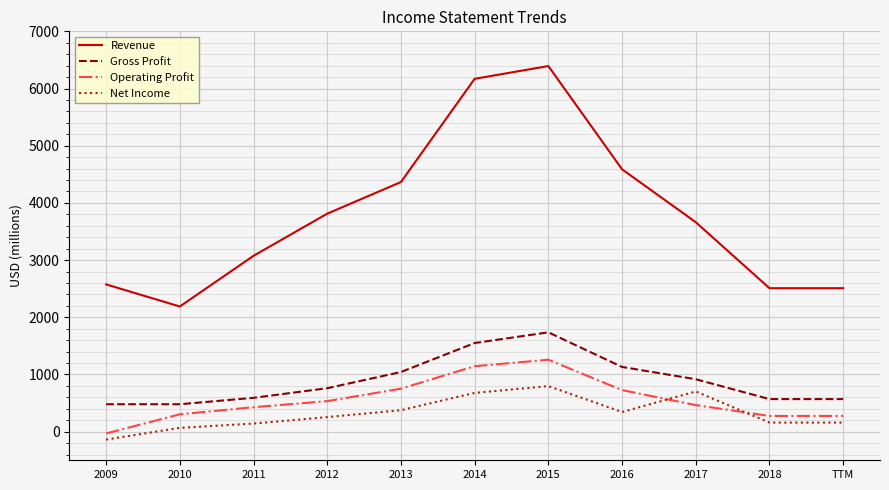

In Net Income, how many points are higher than both neighbors (excluding endpoints)?

2